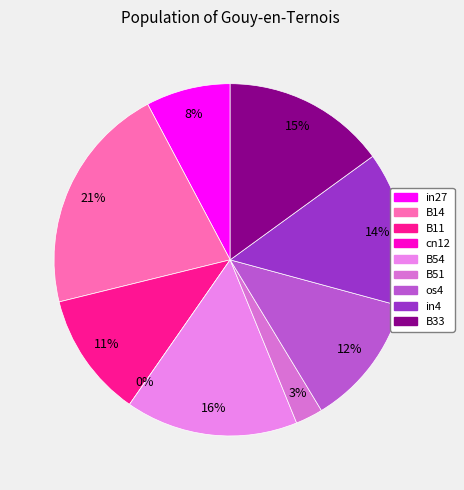

To the nearest percent, what is the average slice percentage?

11%